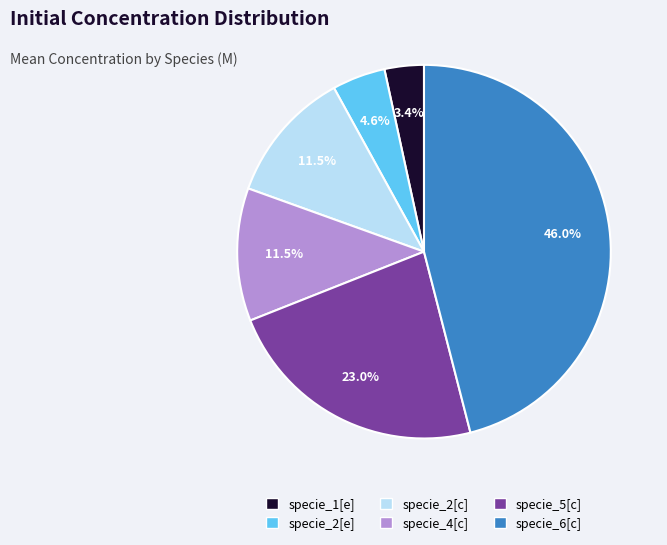

Does specie_2[c] represent more than half of the total?

No